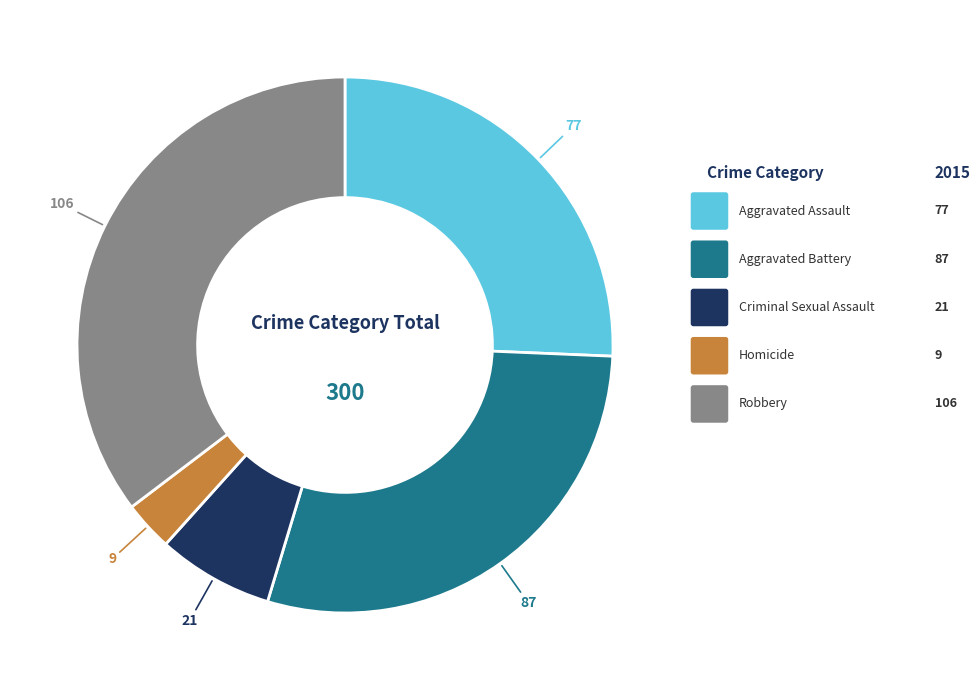

Does any single category account for the majority?

No